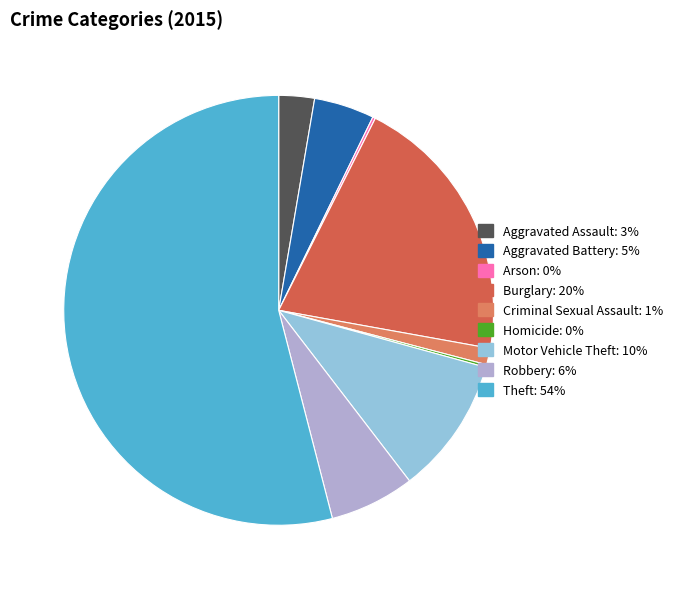

The Arson slice represents 0% of the pie. True or false?

True